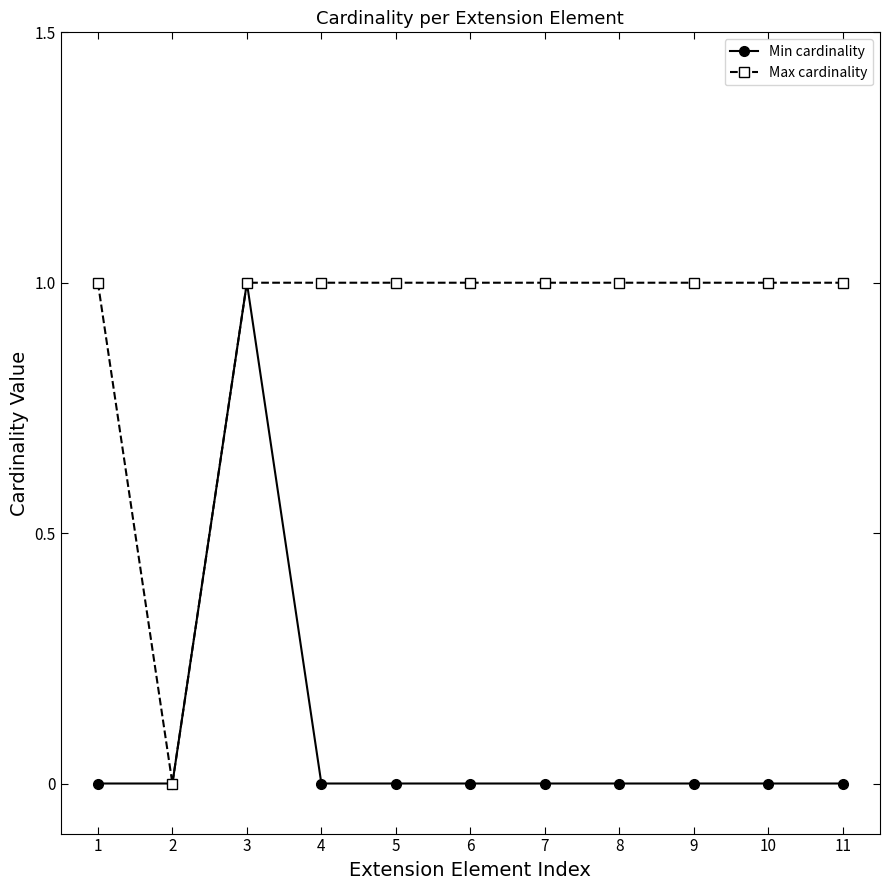

Which series has the largest total across all categories?

Max cardinality